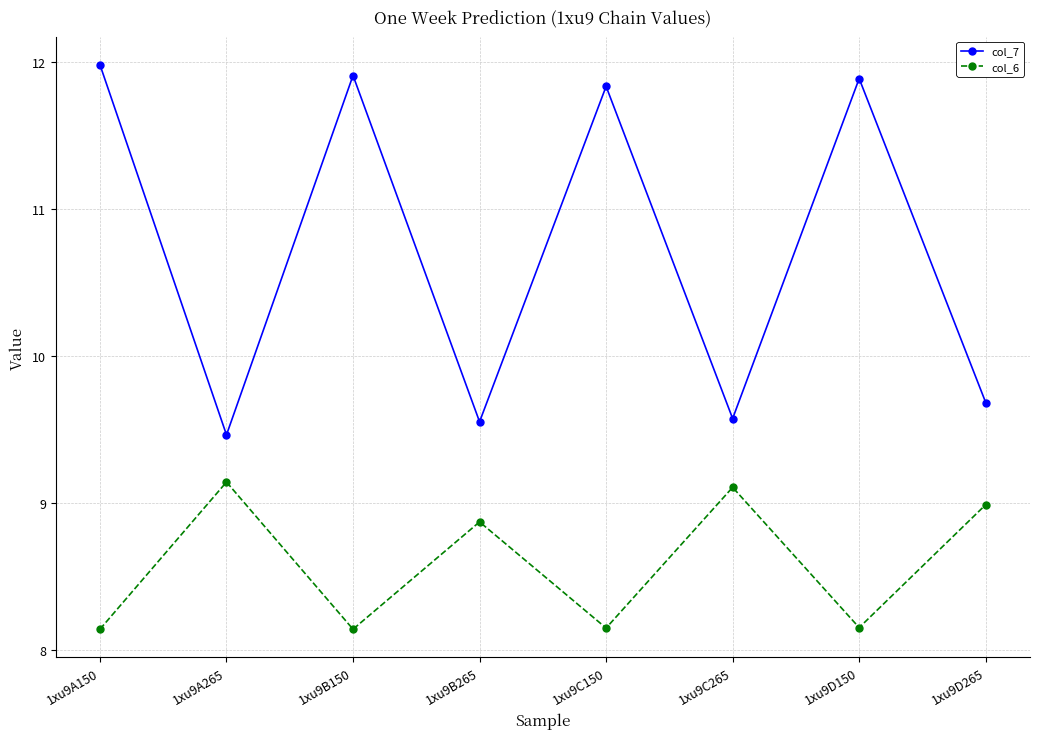

What is the difference between the maximum and minimum values in the col_7 series?

2.5